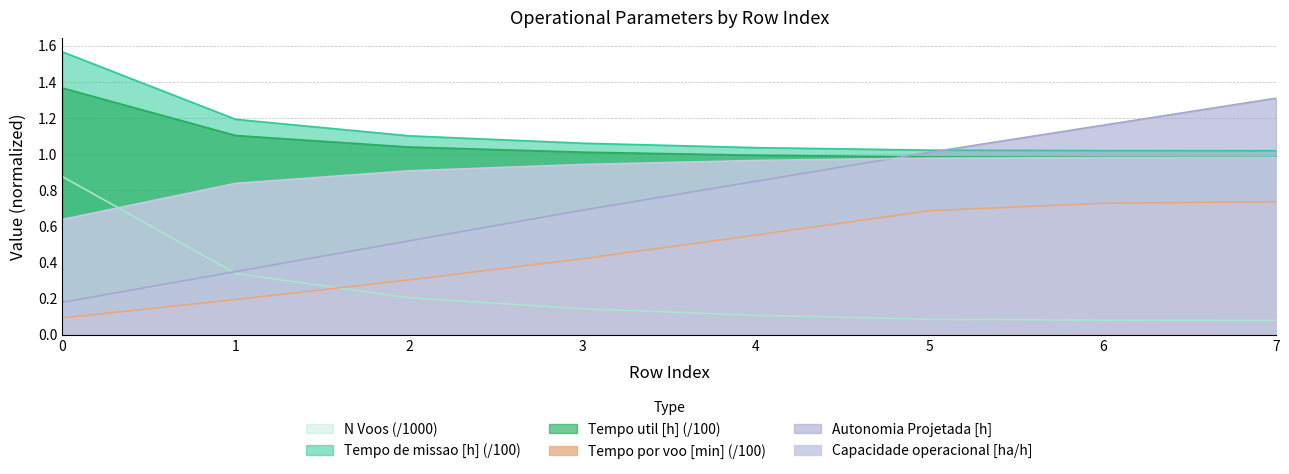

What are all the series names shown in the legend?

N Voos (/1000), Tempo de missao [h] (/100), Tempo util [h] (/100), Tempo por voo [min] (/100), Autonomia Projetada [h], Capacidade operacional [ha/h]